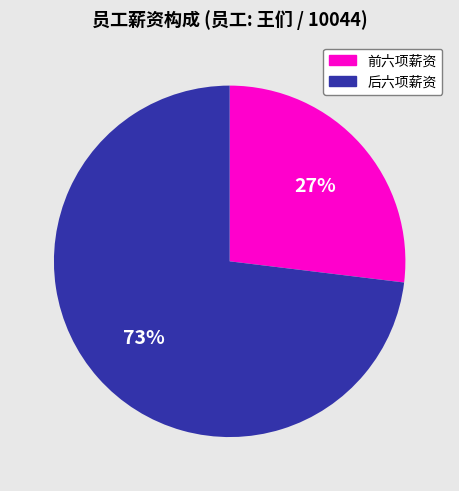

Which category has the biggest portion of the pie?

后六项薪资